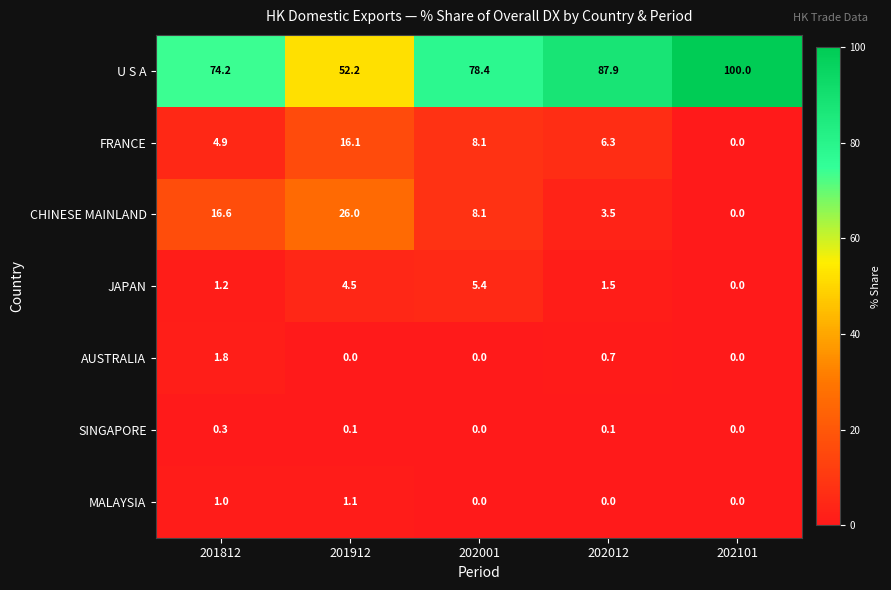

Which series has the largest total across all categories?

U S A